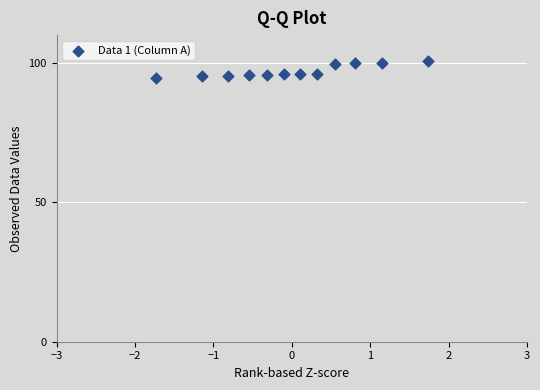

What is the range of X values (max minus min)?

3.5